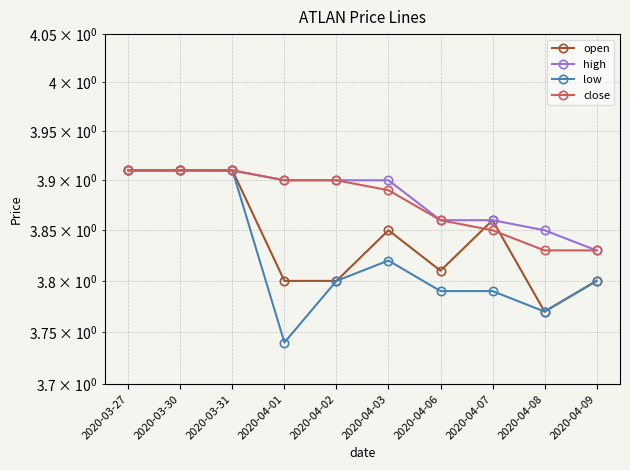

What is the spread (max minus min) of values at 2020-04-03?

0.1